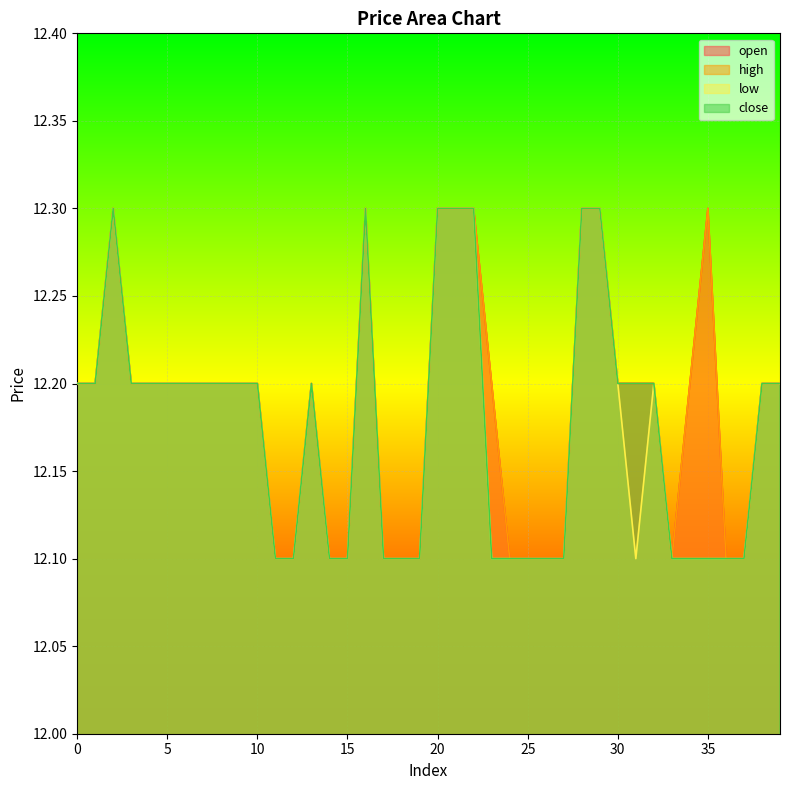

At 23, list the series in order from smallest to largest.

low, close, open, high